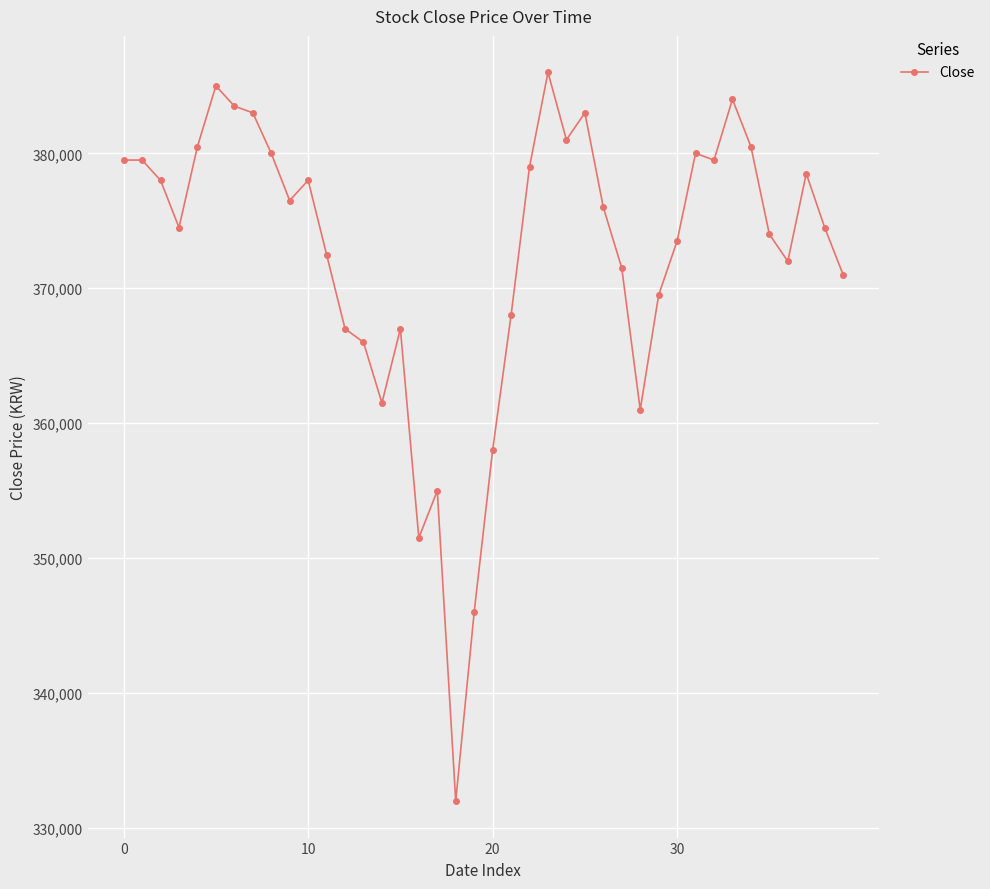

True or false: there are more than 0 points higher than both neighbors.

True